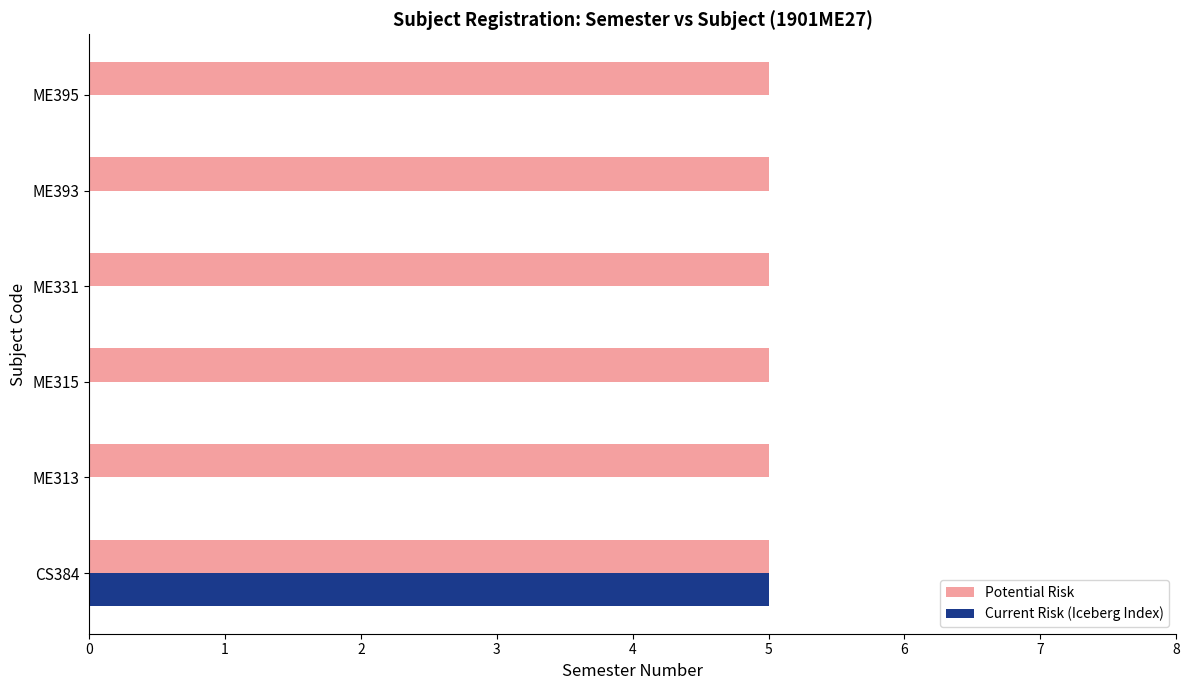

True or false: Potential Risk has a value of 8 at ME313.

False